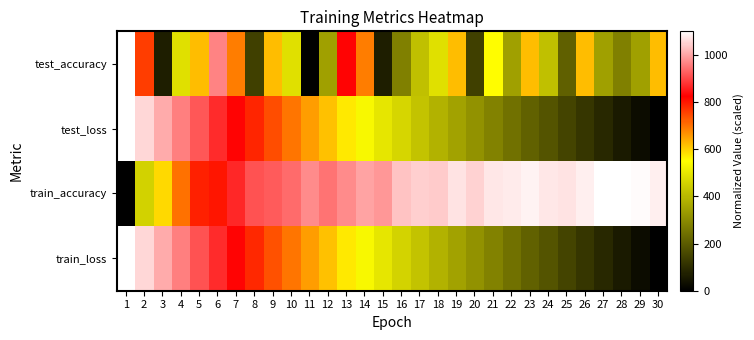

Which series has the largest total across all categories?

train_accuracy